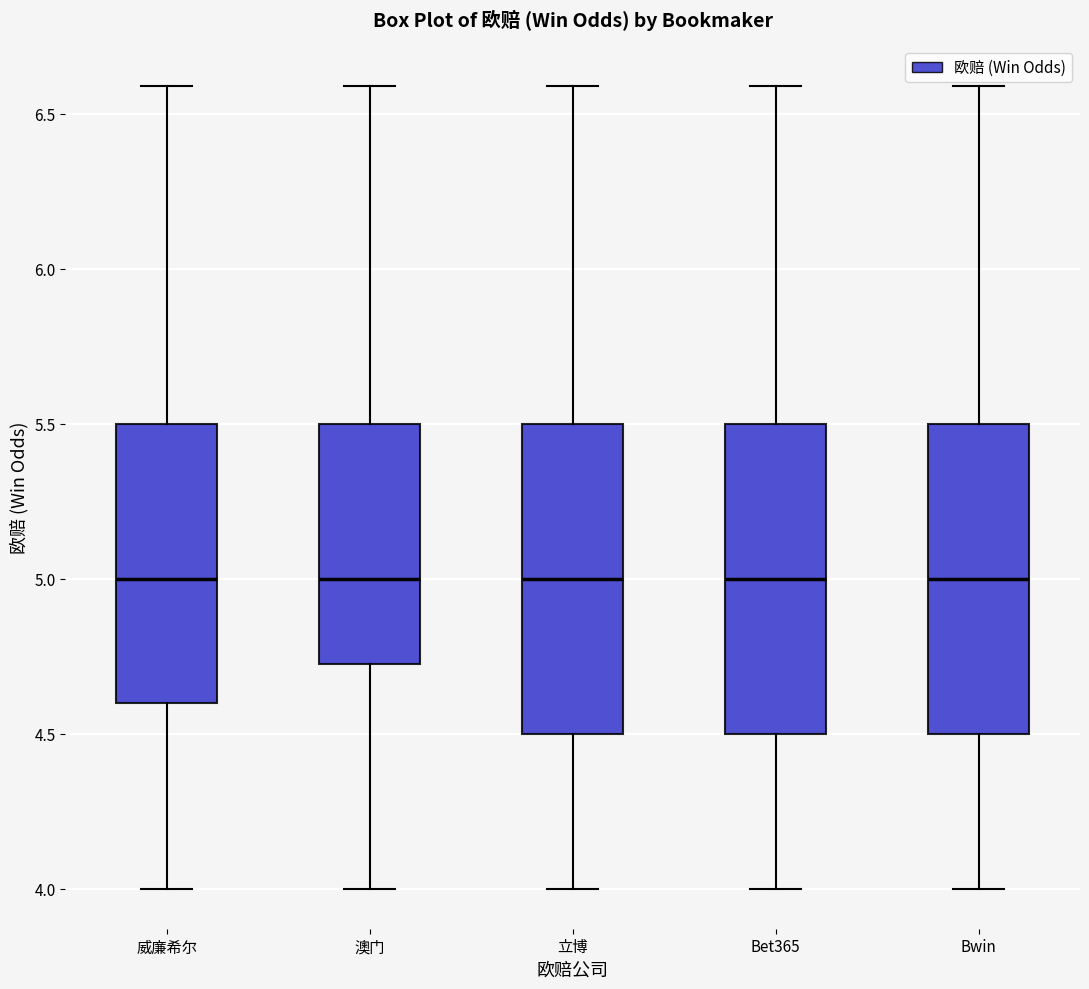

Reading left to right, transcribe this box plot: for each box, give where its median line is, the range the box spans, and where its two whiskers end, as read against the y-axis. The values are not printed on the chart, so give them approximately, as read against the axis.

威廉希尔: median 5.00, box 4.60 to 5.50, whiskers 4.00 to 6.60
澳门: median 5.00, box 4.75 to 5.50, whiskers 4.00 to 6.60
立博: median 5.00, box 4.50 to 5.50, whiskers 4.00 to 6.60
Bet365: median 5.00, box 4.50 to 5.50, whiskers 4.00 to 6.60
Bwin: median 5.00, box 4.50 to 5.50, whiskers 4.00 to 6.60